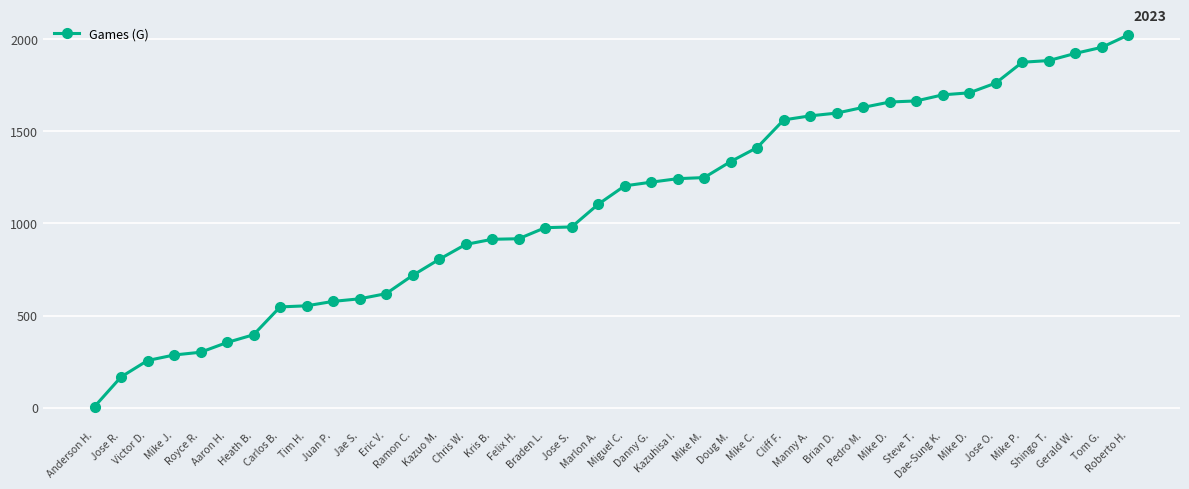

Where does the data first go above 1204?

Danny G.